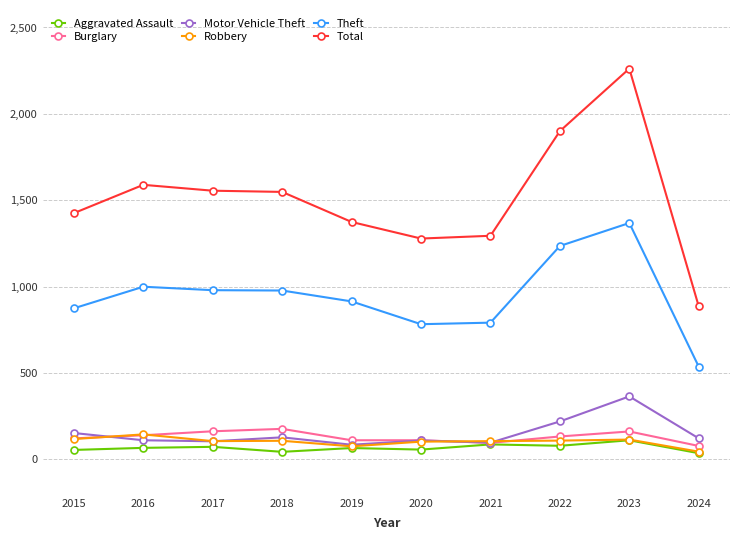

Between 2018 and 2024, which series saw the biggest shift?

Total